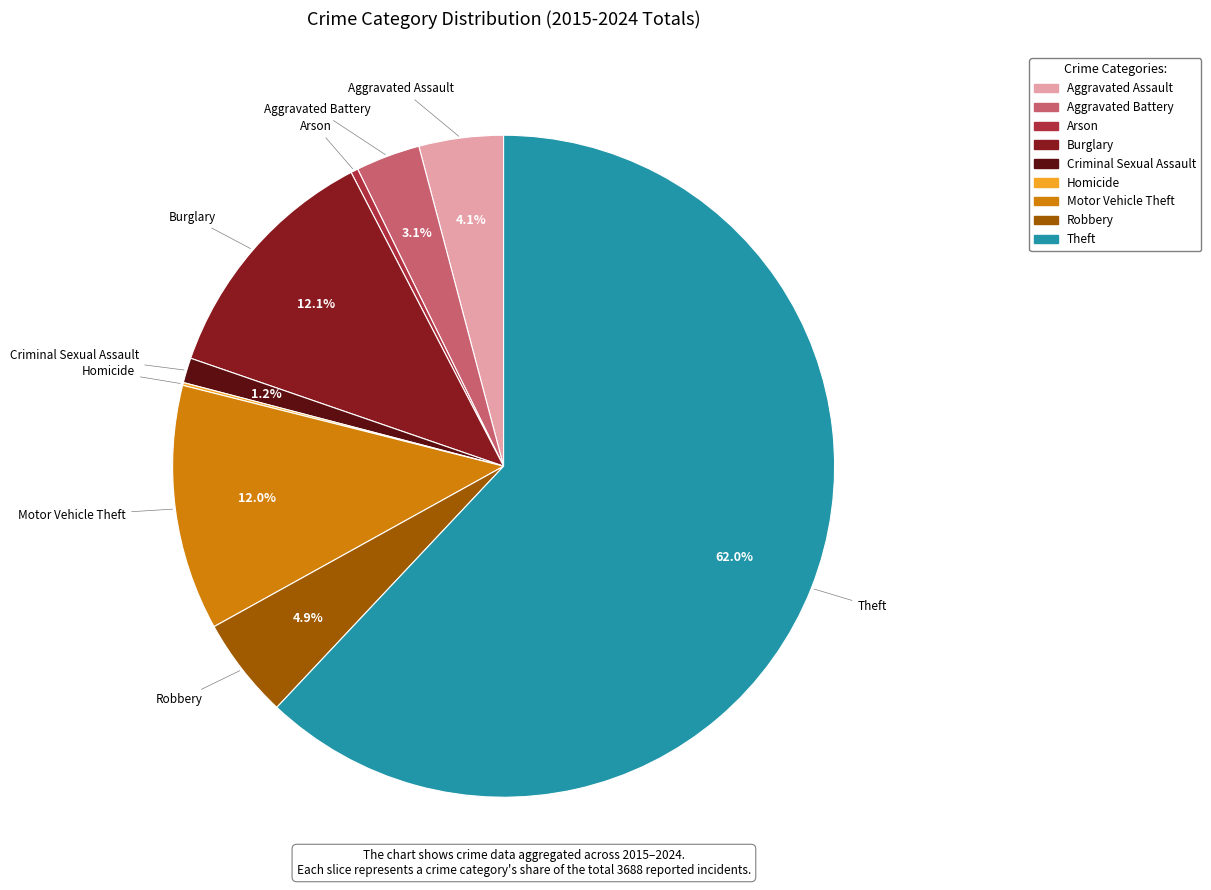

Is there any slice that represents more than half of the pie?

Yes